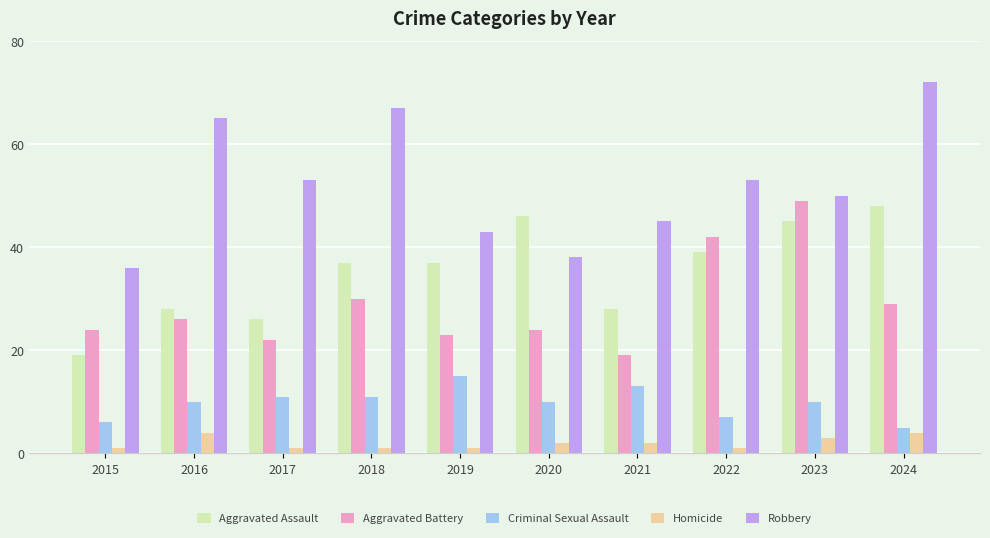

Between 2019 and 2022, which series saw the biggest shift?

Aggravated Battery